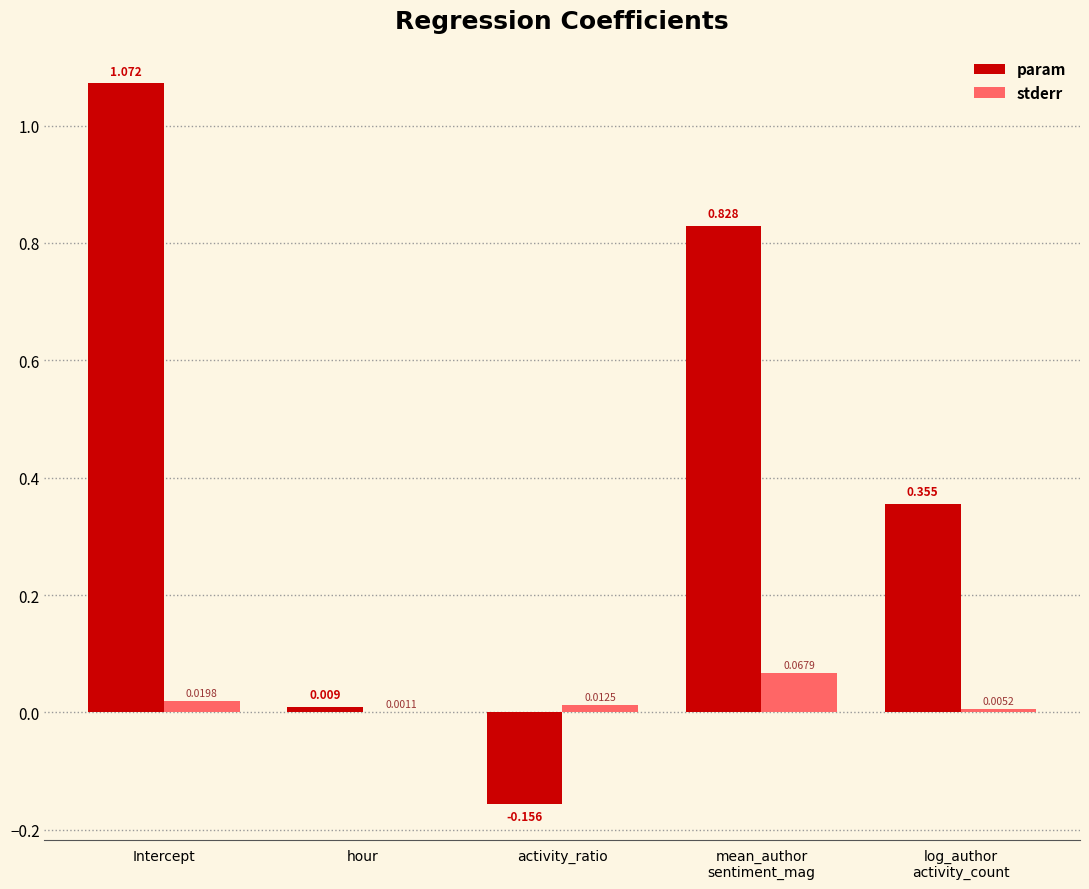

Which label corresponds to the largest value in the chart?

Intercept